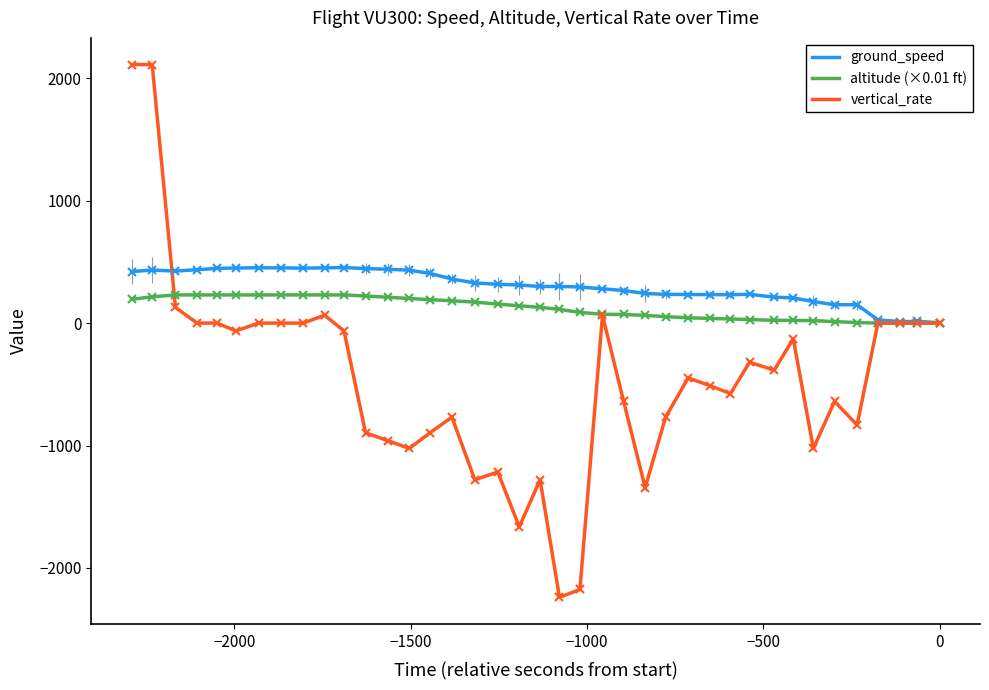

Which series has the widest spread of values?

vertical_rate